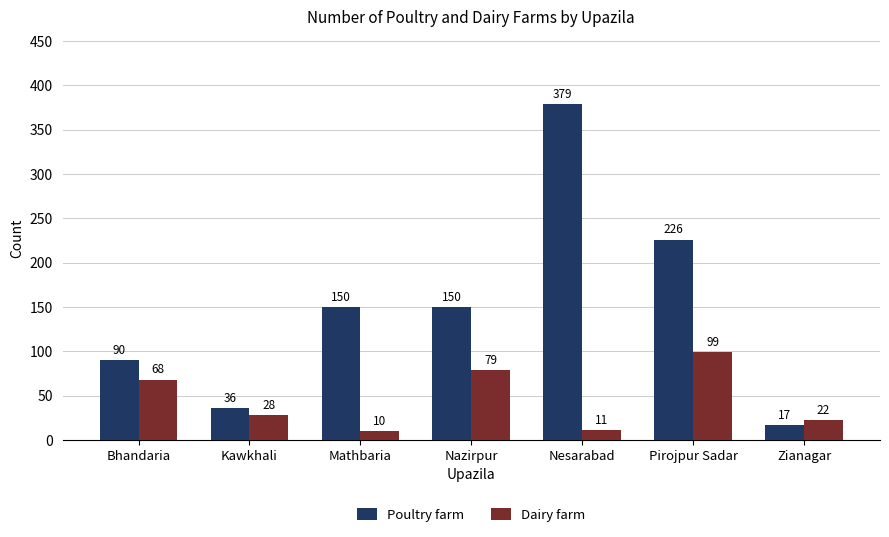

Are the bars horizontal?

No